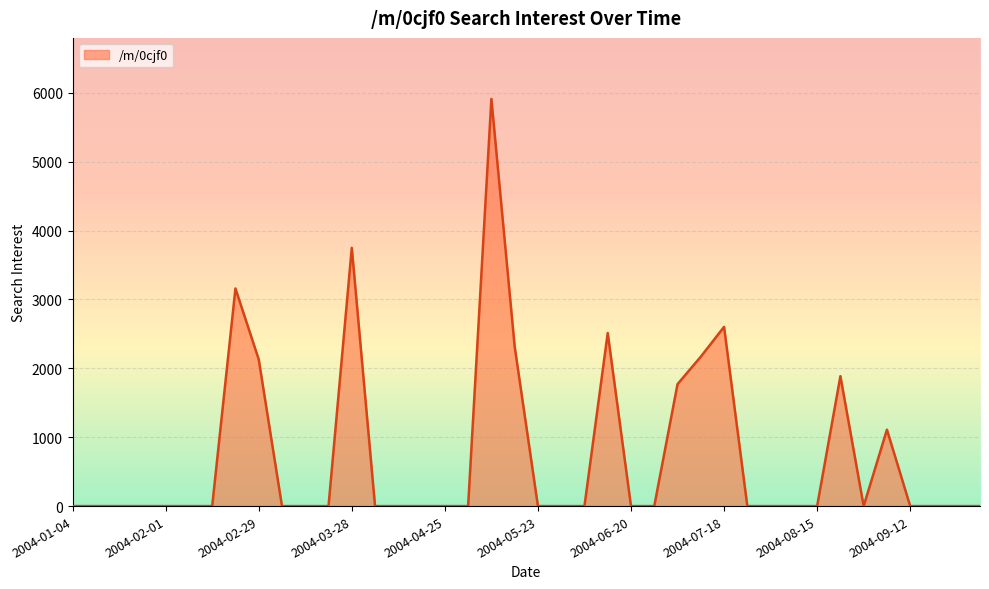

What is the difference between the maximum and second lowest values?

5910.7